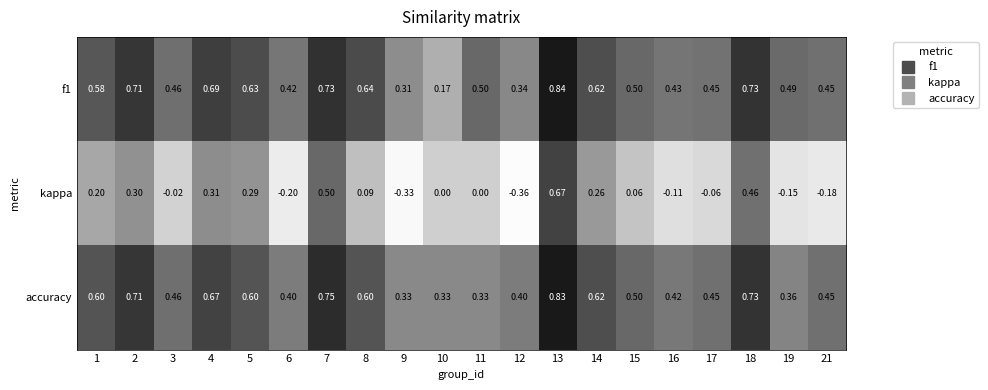

Is the value of kappa at 11 greater than the value of accuracy at 16?

No